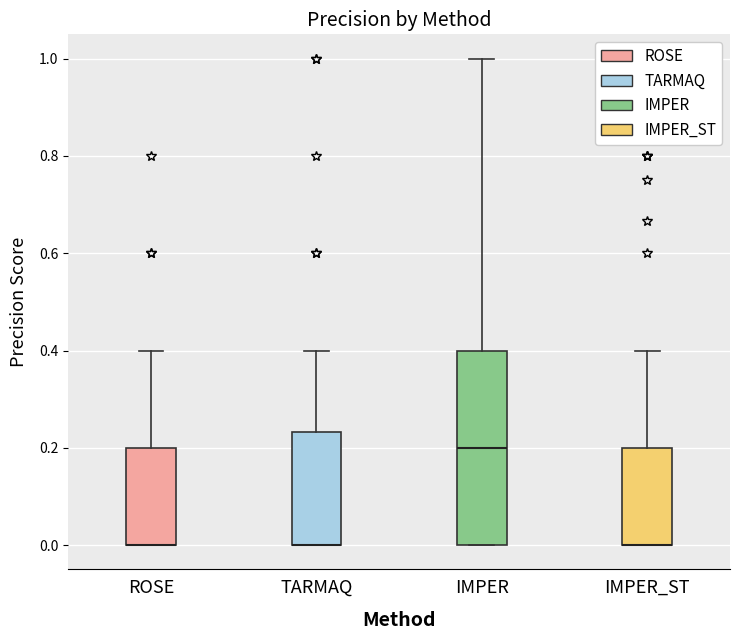

Reading left to right, read every box against the y-axis: the position of its median line, the range the box covers, and the ends of its whiskers. The values are not printed on the chart, so give them approximately, as read against the axis.

ROSE: median 0.00 (drawn on the box's lower edge), box 0.00 to 0.20, whiskers 0.00 to 0.40
TARMAQ: median 0.00 (drawn on the box's lower edge), box 0.00 to 0.24, whiskers 0.00 to 0.40
IMPER: median 0.20, box 0.00 to 0.40, whiskers 0.00 to 1.00
IMPER_ST: median 0.00 (drawn on the box's lower edge), box 0.00 to 0.20, whiskers 0.00 to 0.40